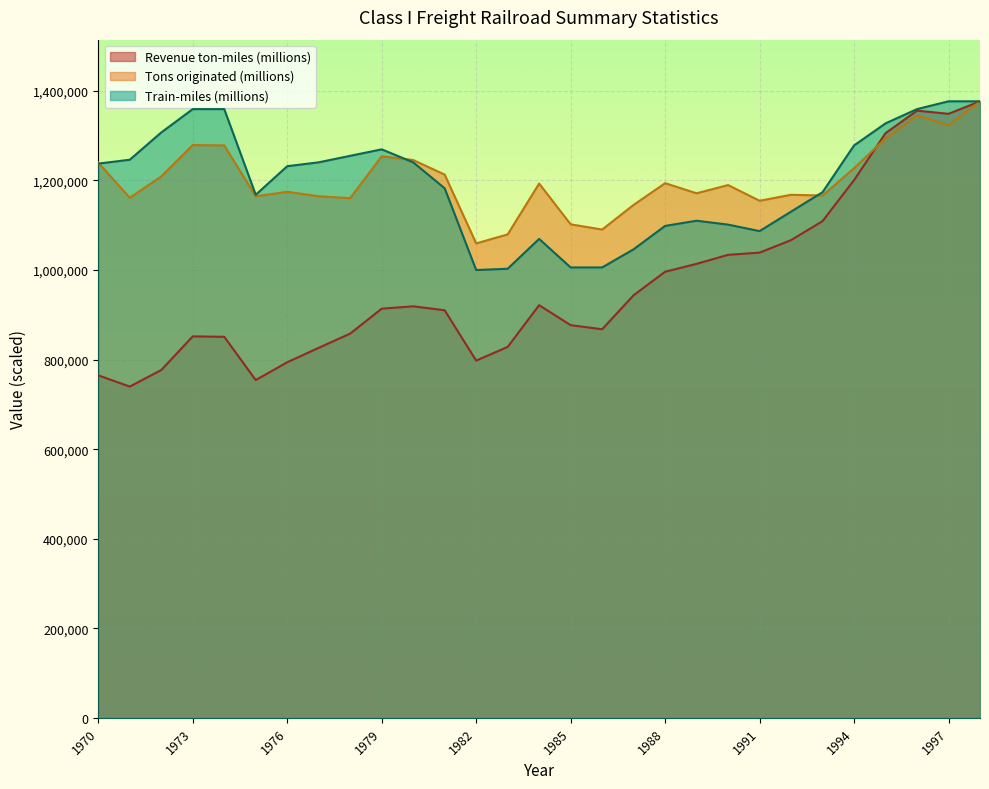

Which series has the largest total across all categories?

Tons originated (millions)